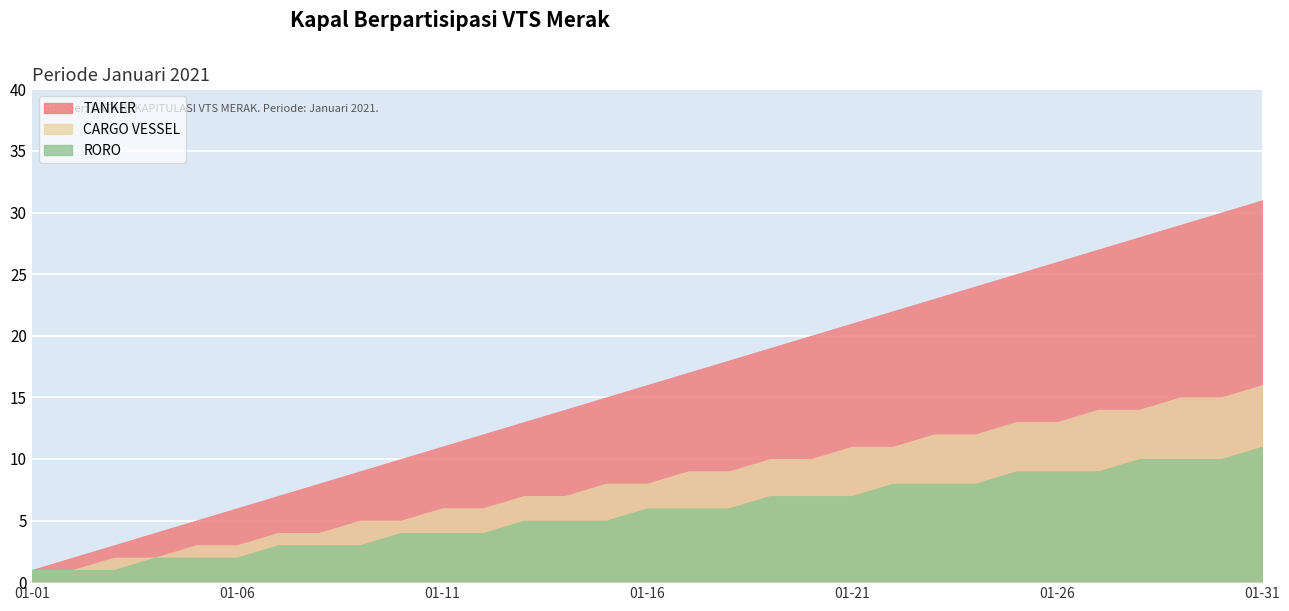

Which has a higher value, 2021-01-21 or 2021-01-04?

2021-01-21